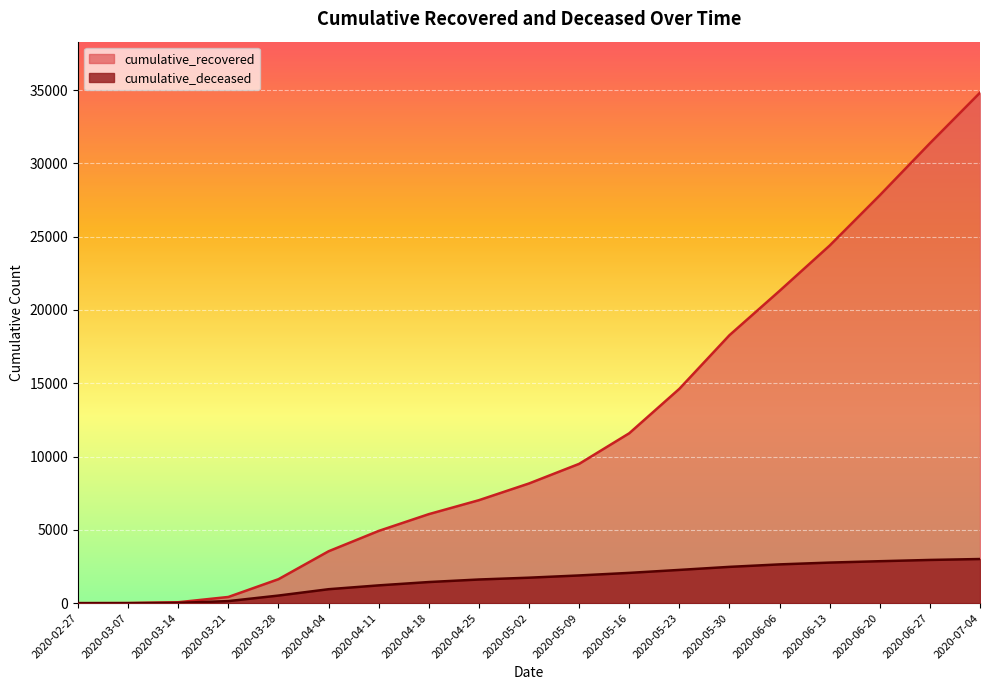

At which category is the sum across all series the highest?

2020-07-04